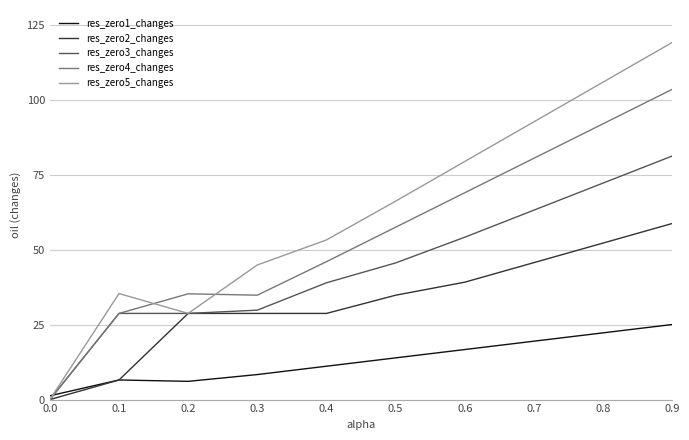

What is the greatest value displayed?

119.2